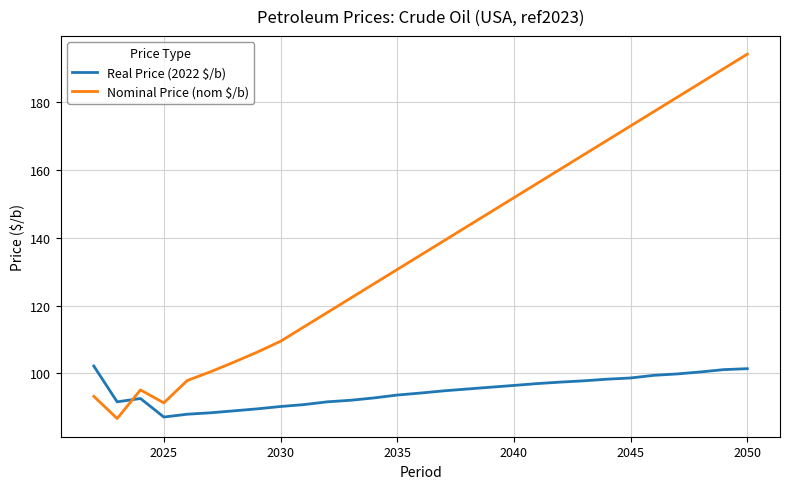

What is the sum of all values?

1077.6